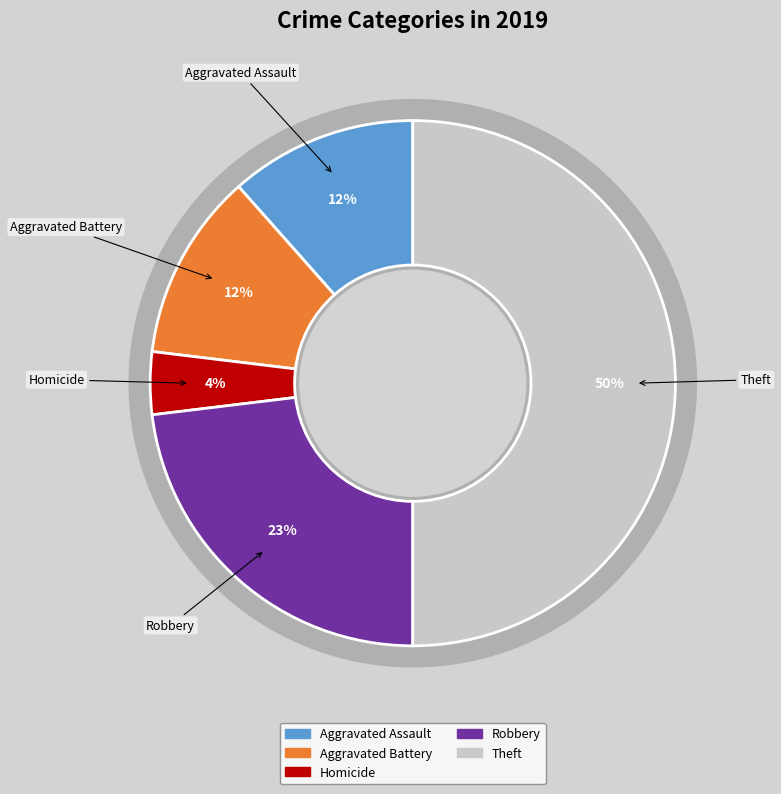

To the nearest percent, what percentage of the pie is Aggravated Battery?

12%